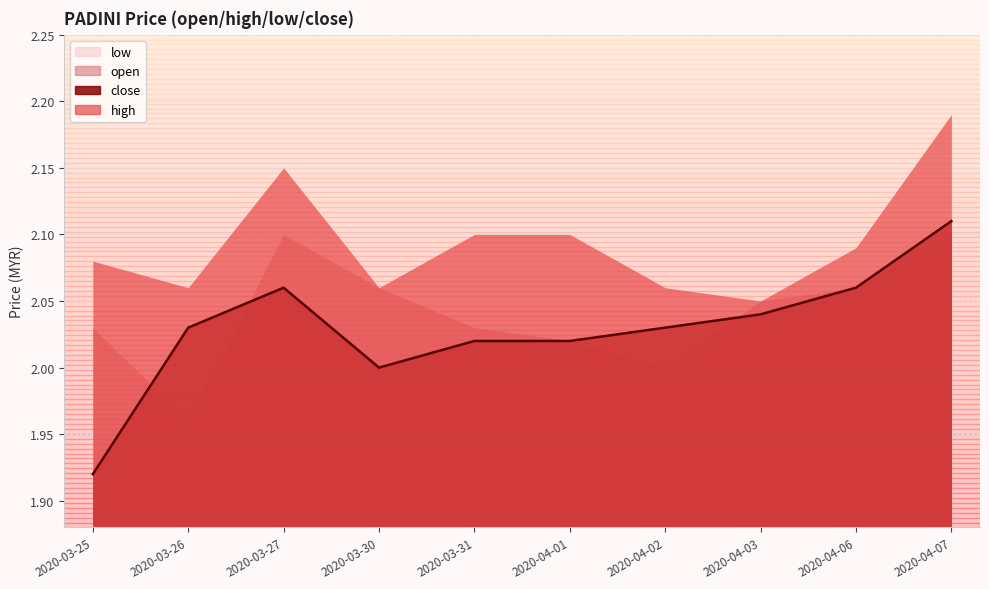

Which category has the lowest value across all series?

2020-03-25